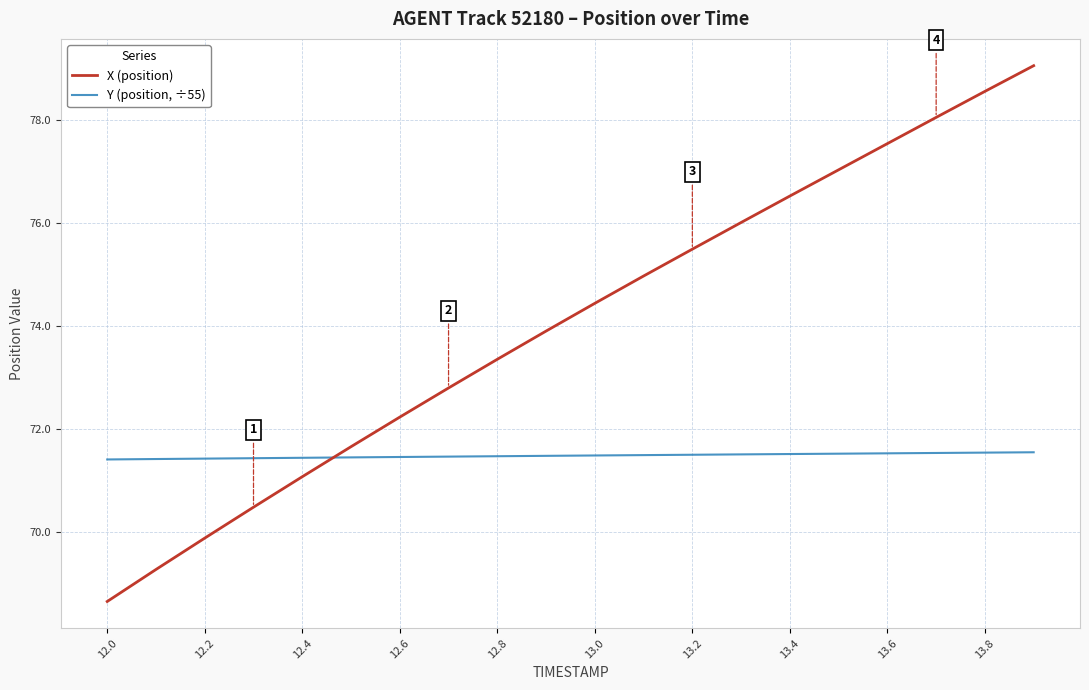

Which series ends up on top after the final intersection of X (position) and Y (position, ÷55)?

X (position)